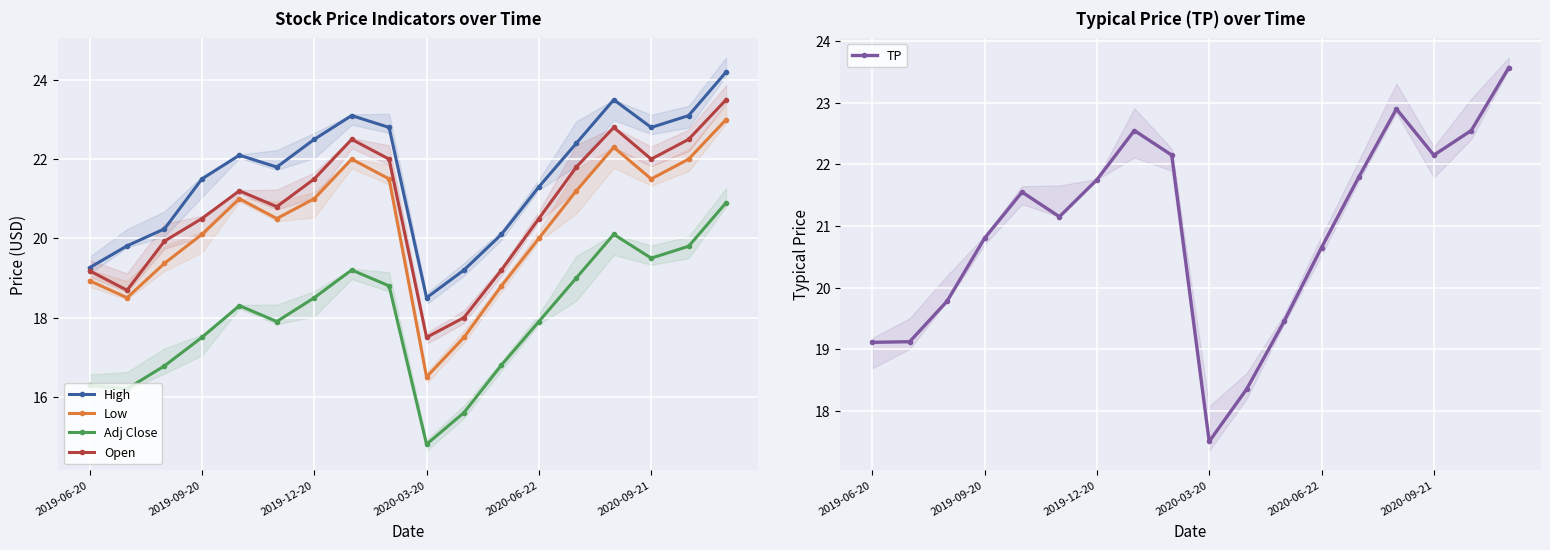

What is the maximum value shown in the chart?

24.2